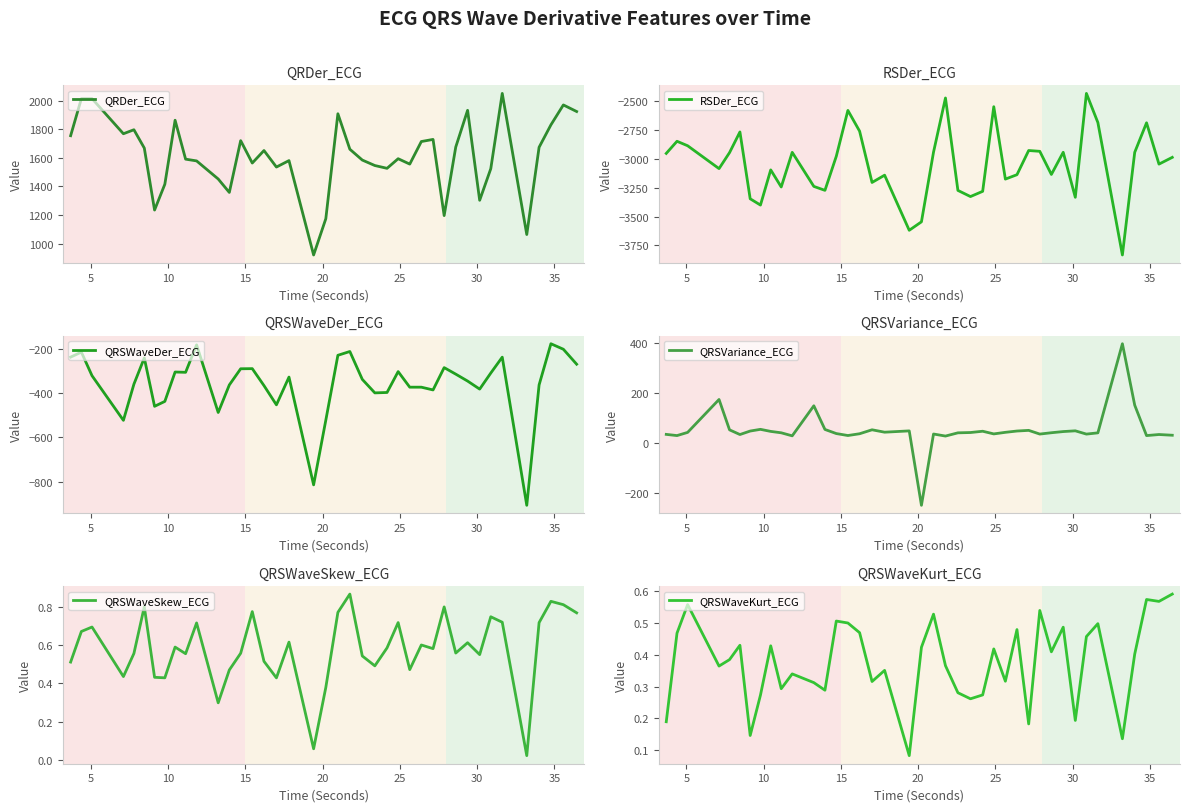

What is the total value across all series at 5?

-1019.6